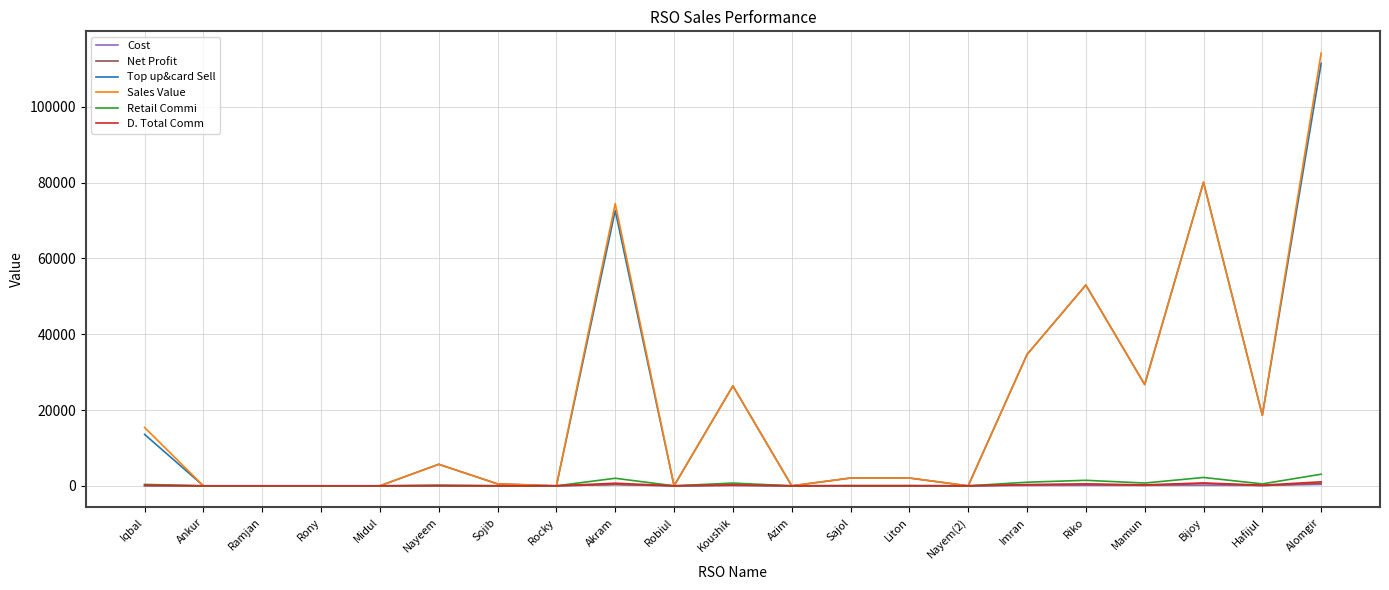

Which series has the widest spread of values?

Sales Value